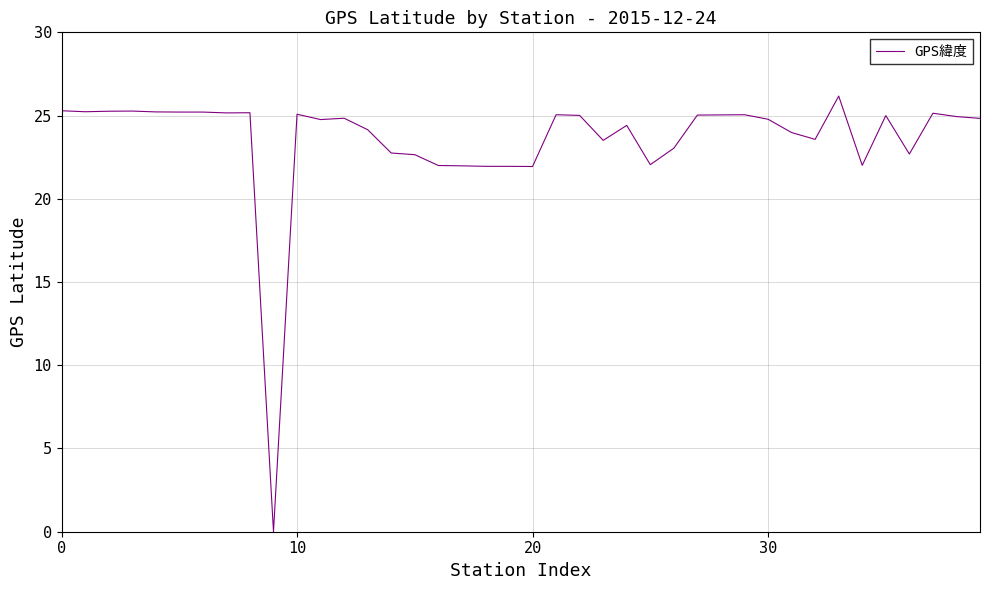

What is the difference between the maximum and minimum values?

26.2